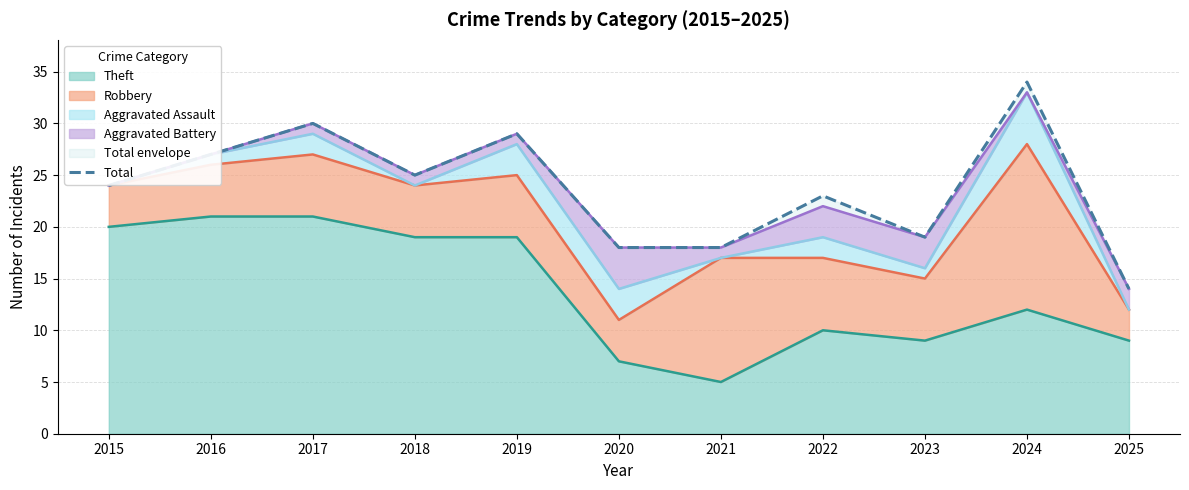

Where is Theft nearest to the value 13?

2024